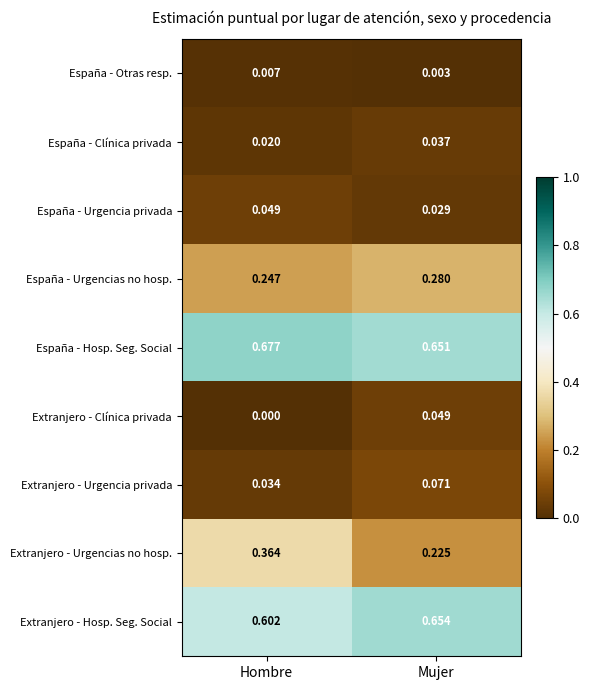

Count the number of data series in this chart.

9